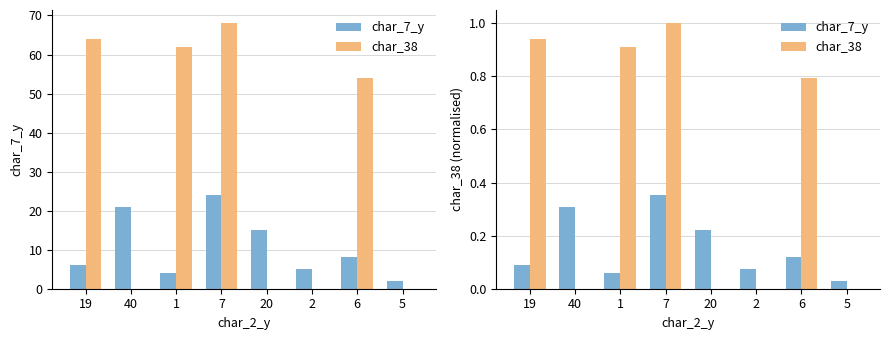

Does the chart contain any negative values?

No